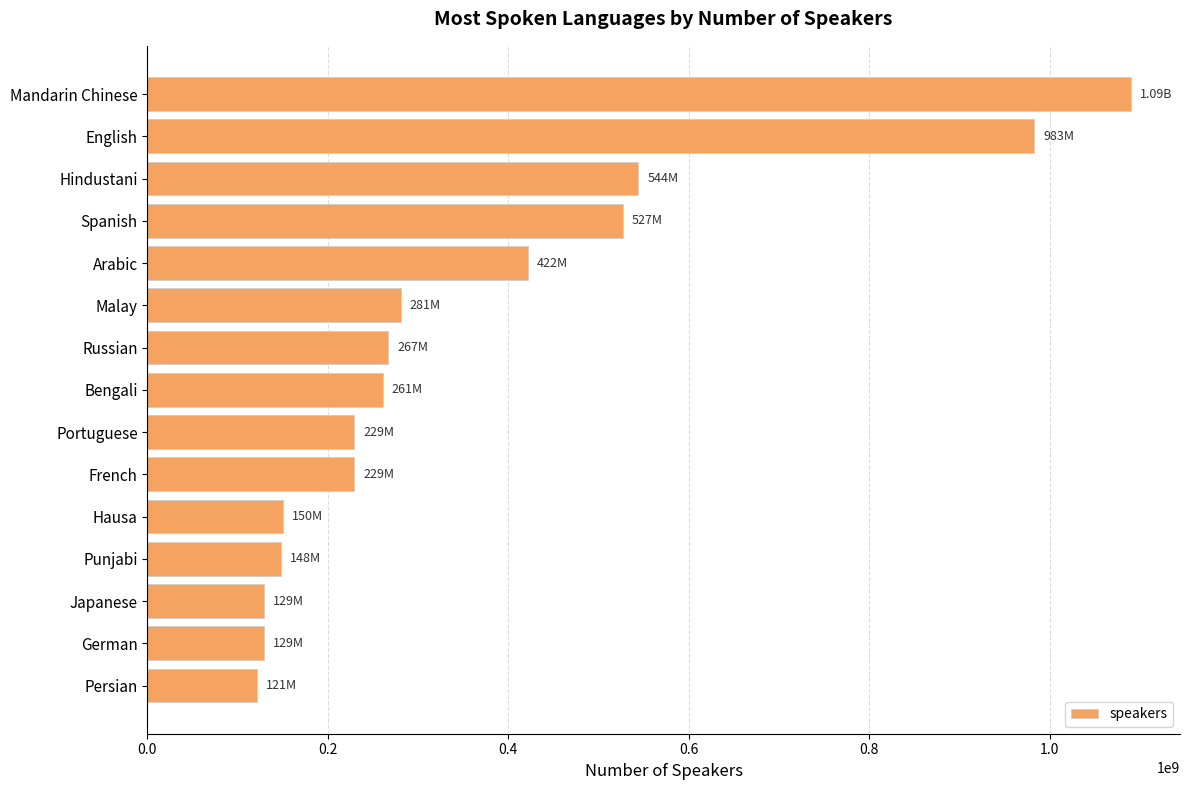

What is the change in value from Bengali to French?

-32000000